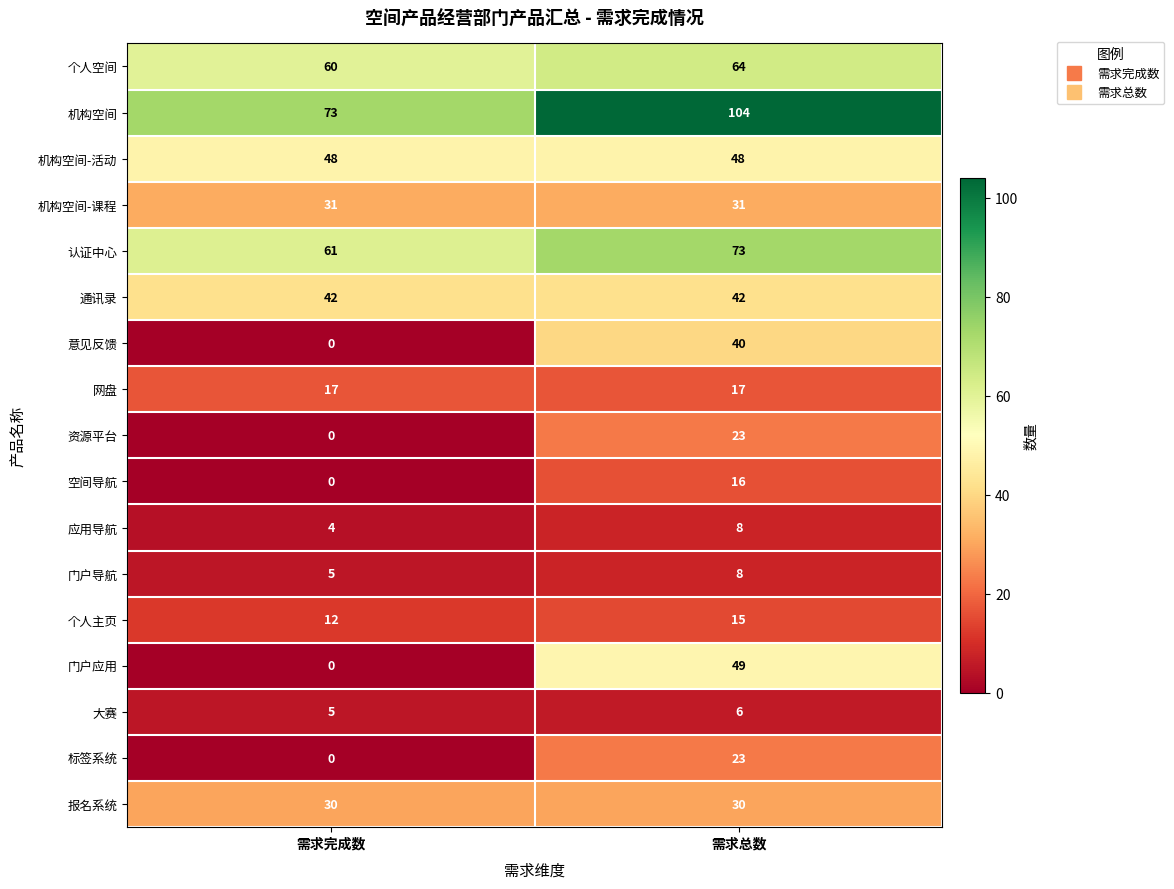

Which series has the largest range (max minus min)?

门户应用